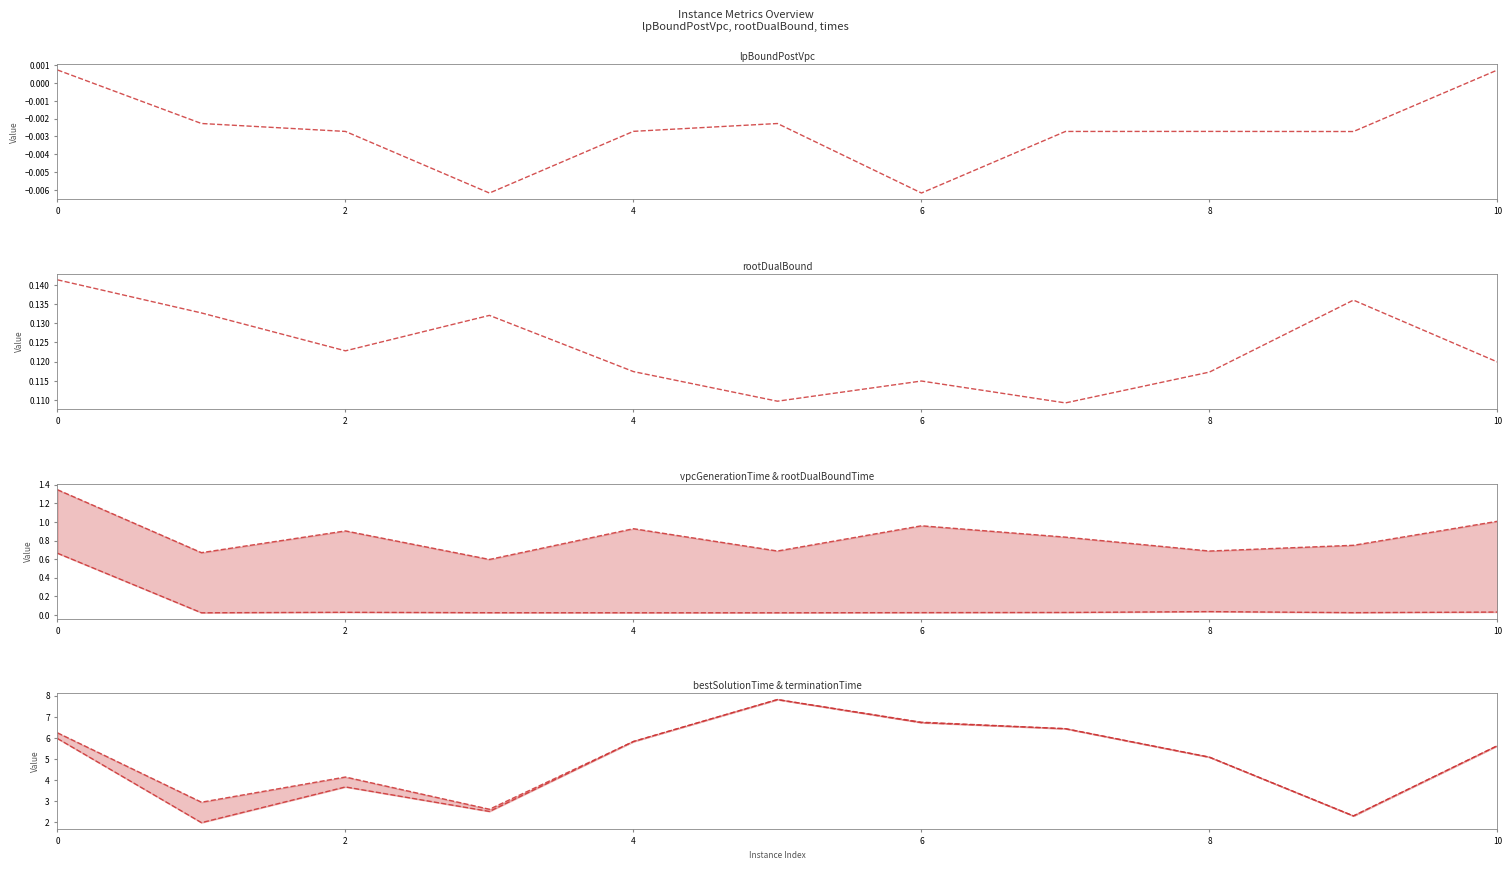

Rank the series by their maximum value, from highest to lowest.

terminationTime, bestSolutionTime, rootDualBoundTime, vpcGenerationTime, rootDualBound, lpBoundPostVpc